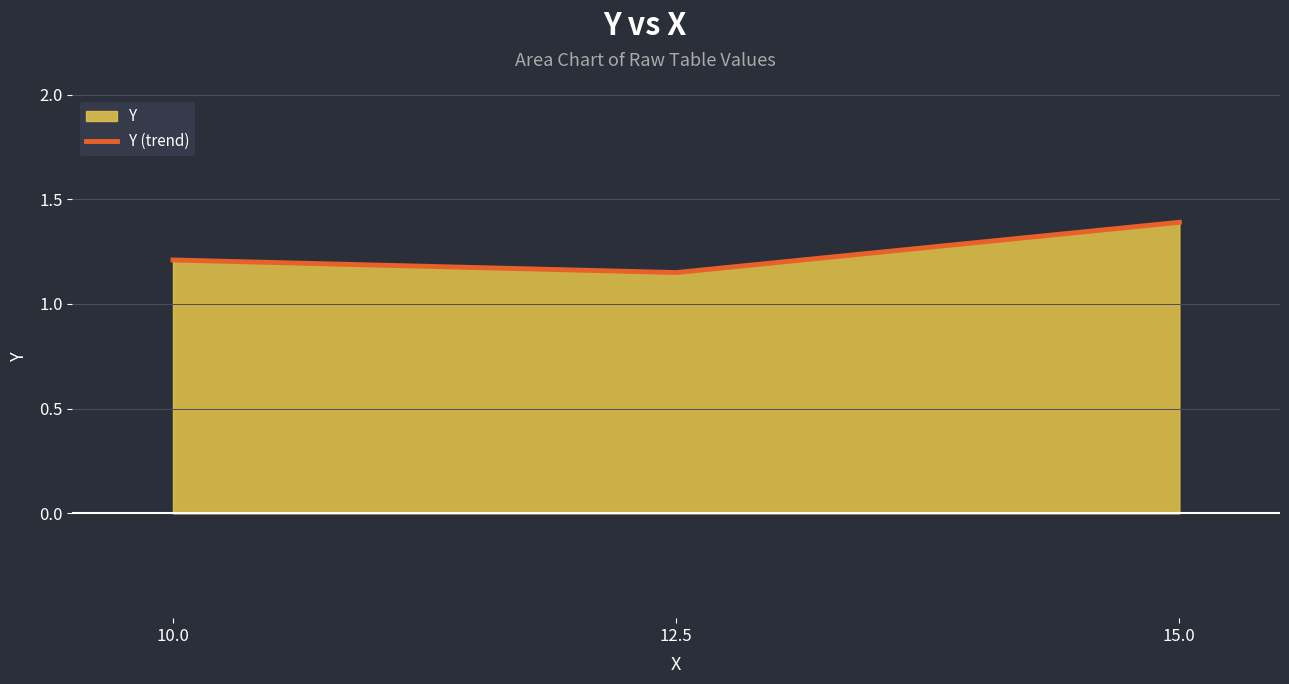

Reading right to left, extract all data points from this chart.

15.0=1.4	12.5=1.1	10.0=1.2